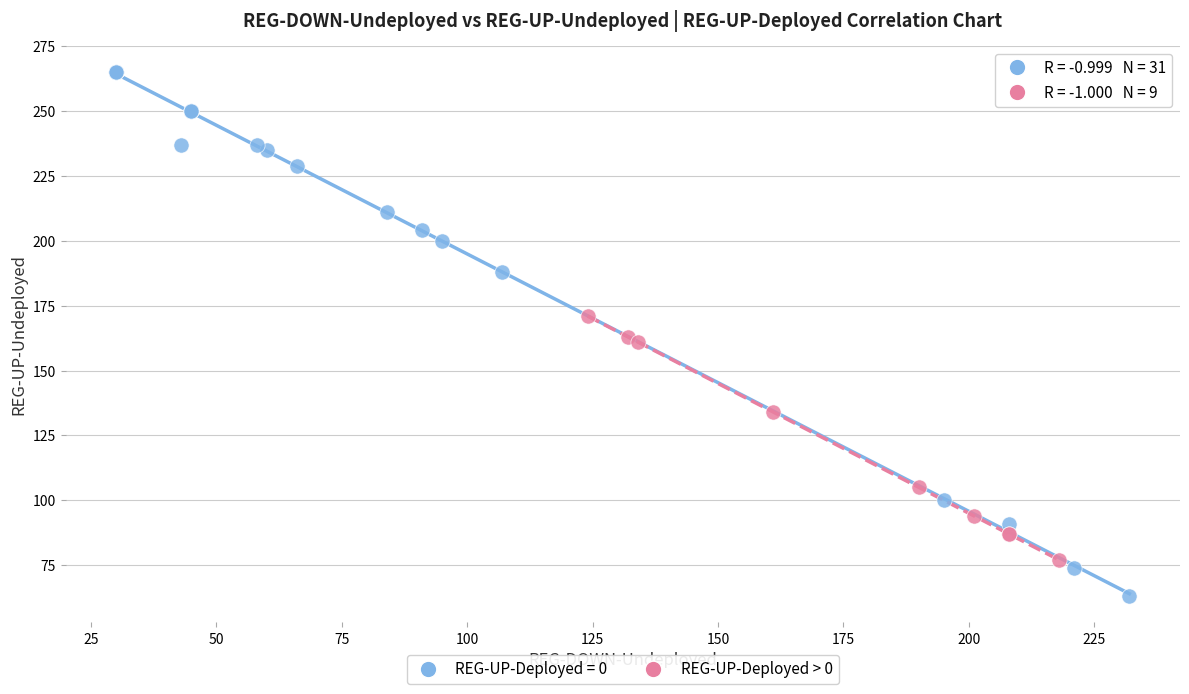

Which series reaches the maximum Y coordinate?

REG-UP-Deployed = 0